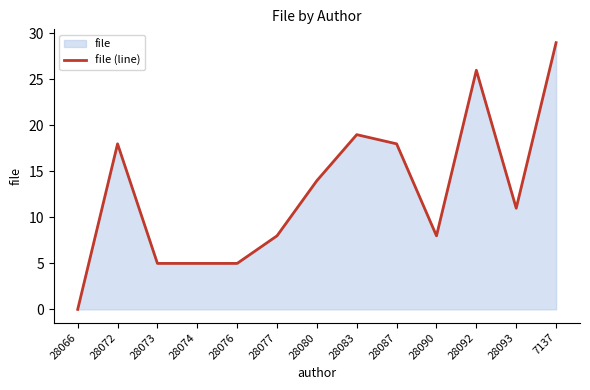

What is the difference between the maximum and minimum values?

29